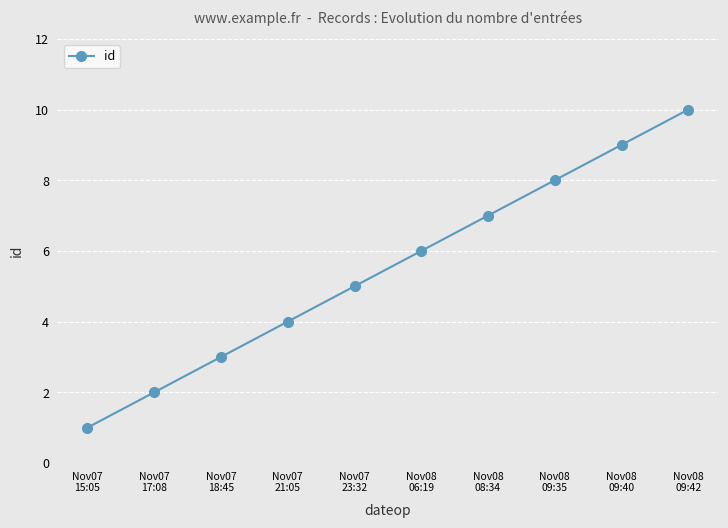

List the labels in order of value, largest first.

Nov08
09:42, Nov08
09:40, Nov08
09:35, Nov08
08:34, Nov08
06:19, Nov07
23:32, Nov07
21:05, Nov07
18:45, Nov07
17:08, Nov07
15:05